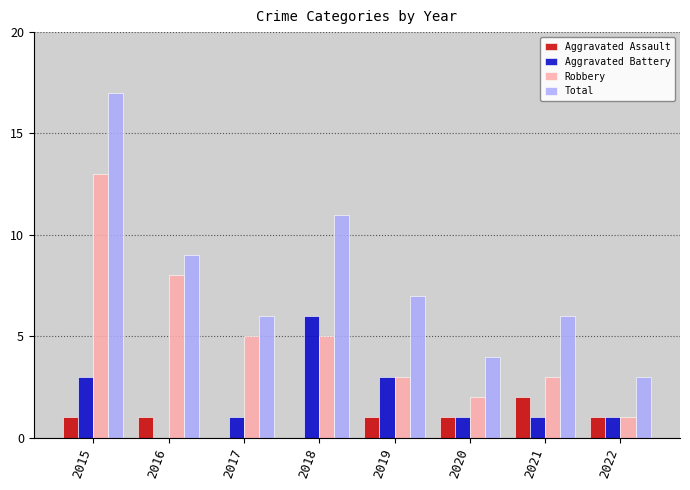

The value of Aggravated Assault at 2017 is 0. True or false?

True